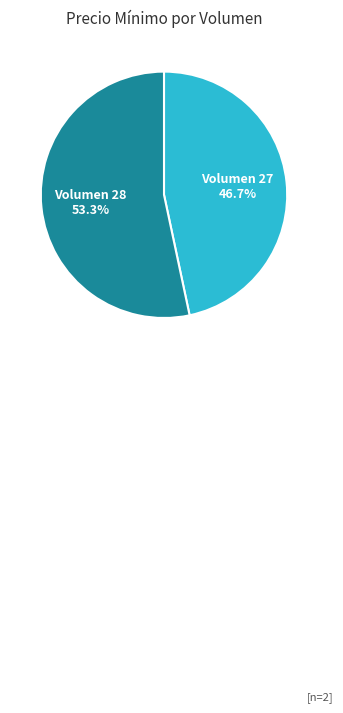

Is there any slice that represents more than half of the pie?

Yes